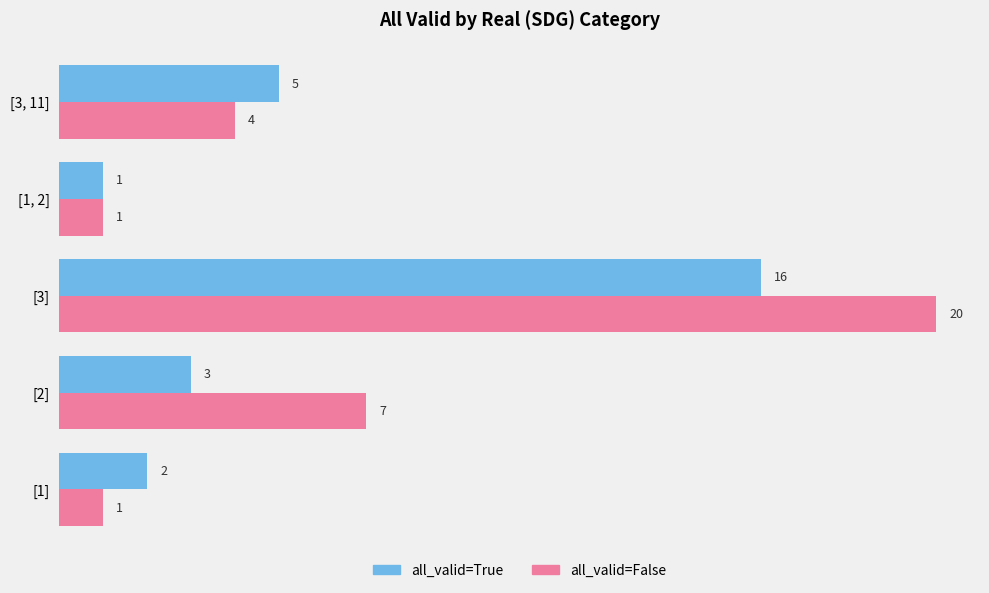

Is it true that all_valid=False equals 2 at [1]?

False